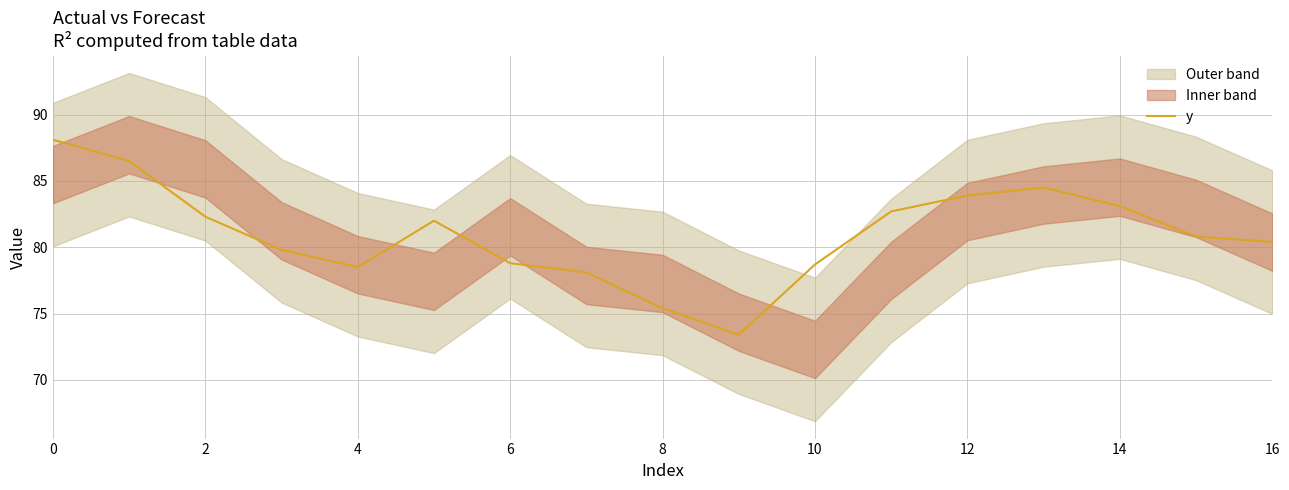

What is the minimum value for y?

73.4